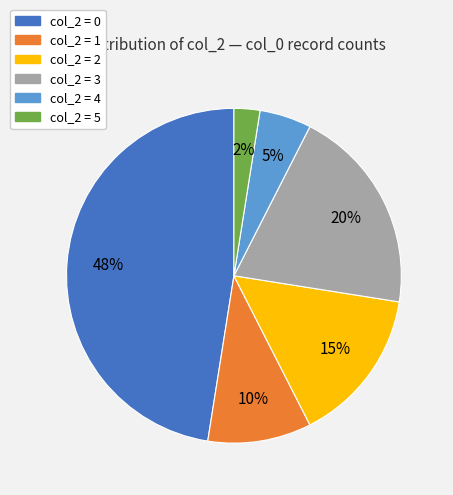

How many slices are in this pie chart?

6